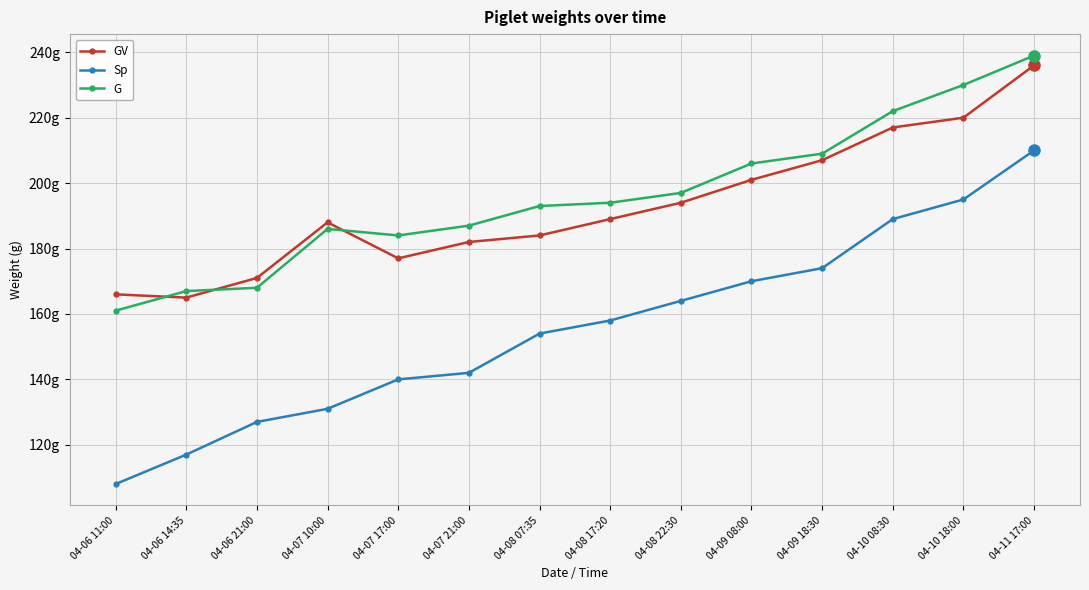

What are all the series names shown in the legend?

GV, Sp, G